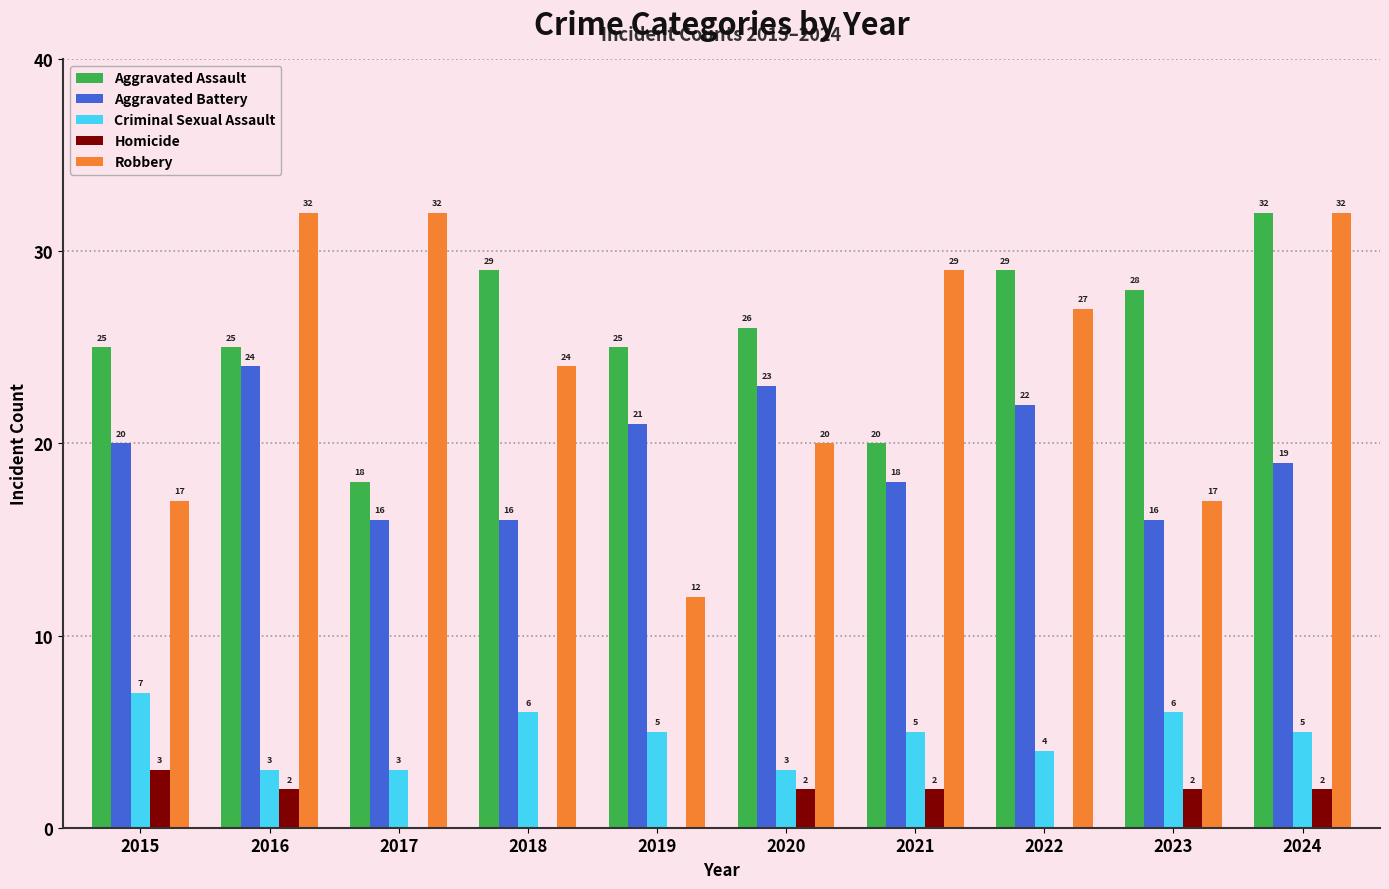

Which series has the largest total across all categories?

Aggravated Assault